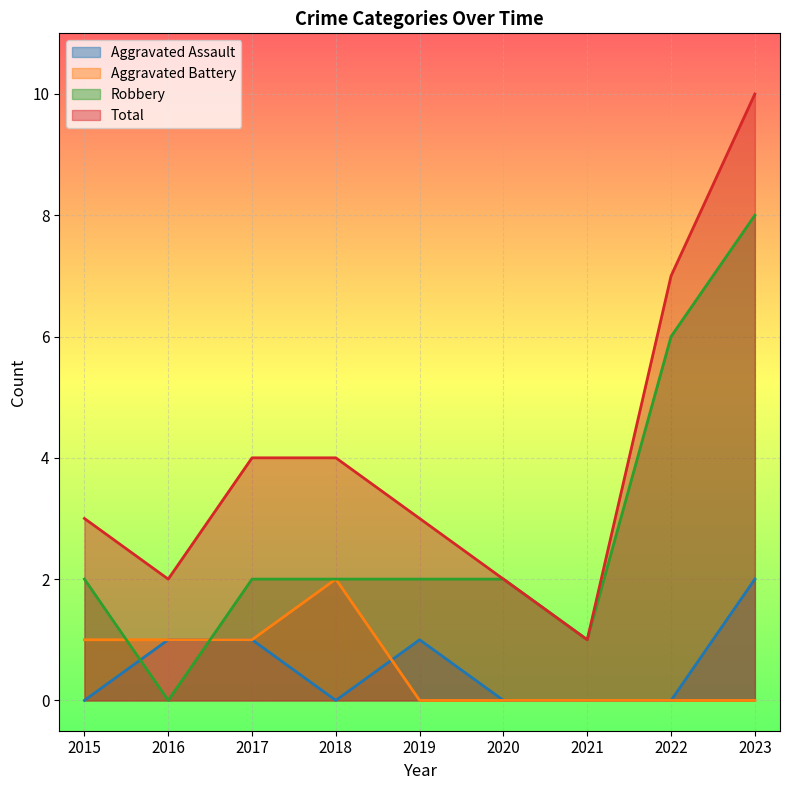

Which has a higher value, 2018 or 2017?

2017